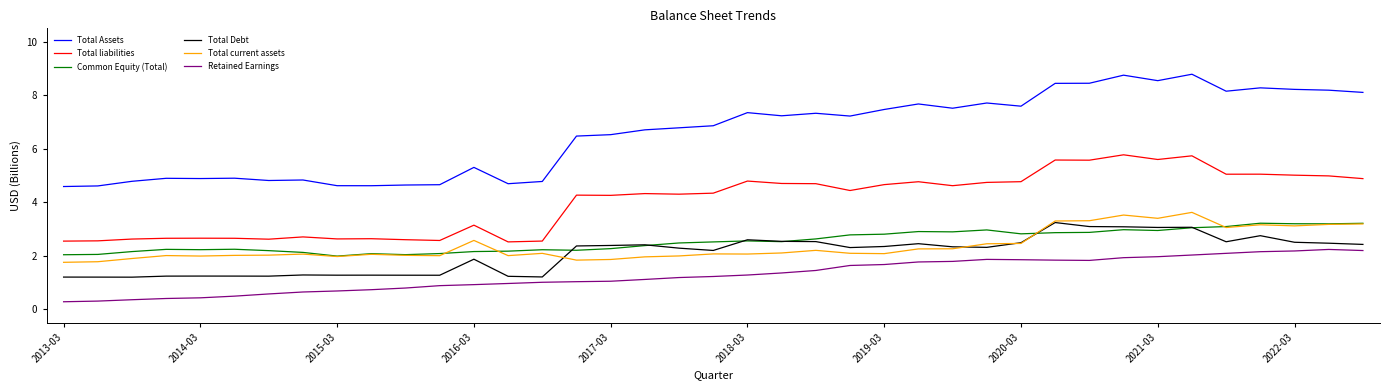

True or false: Total Assets and Retained Earnings cross at least once.

False